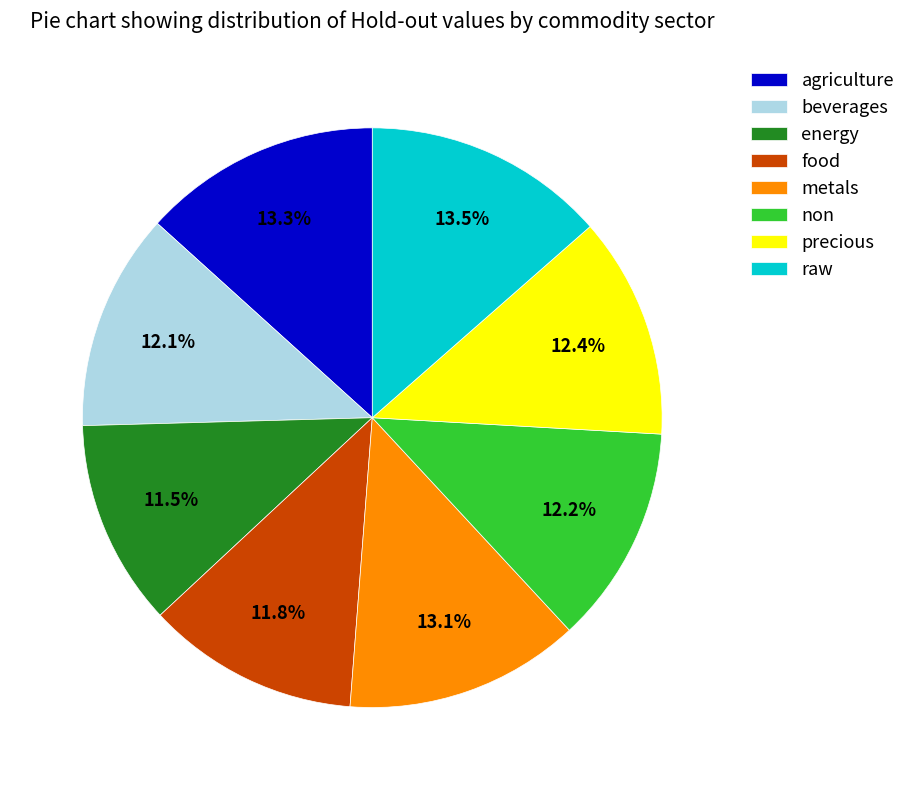

How many segments does this pie chart have?

8